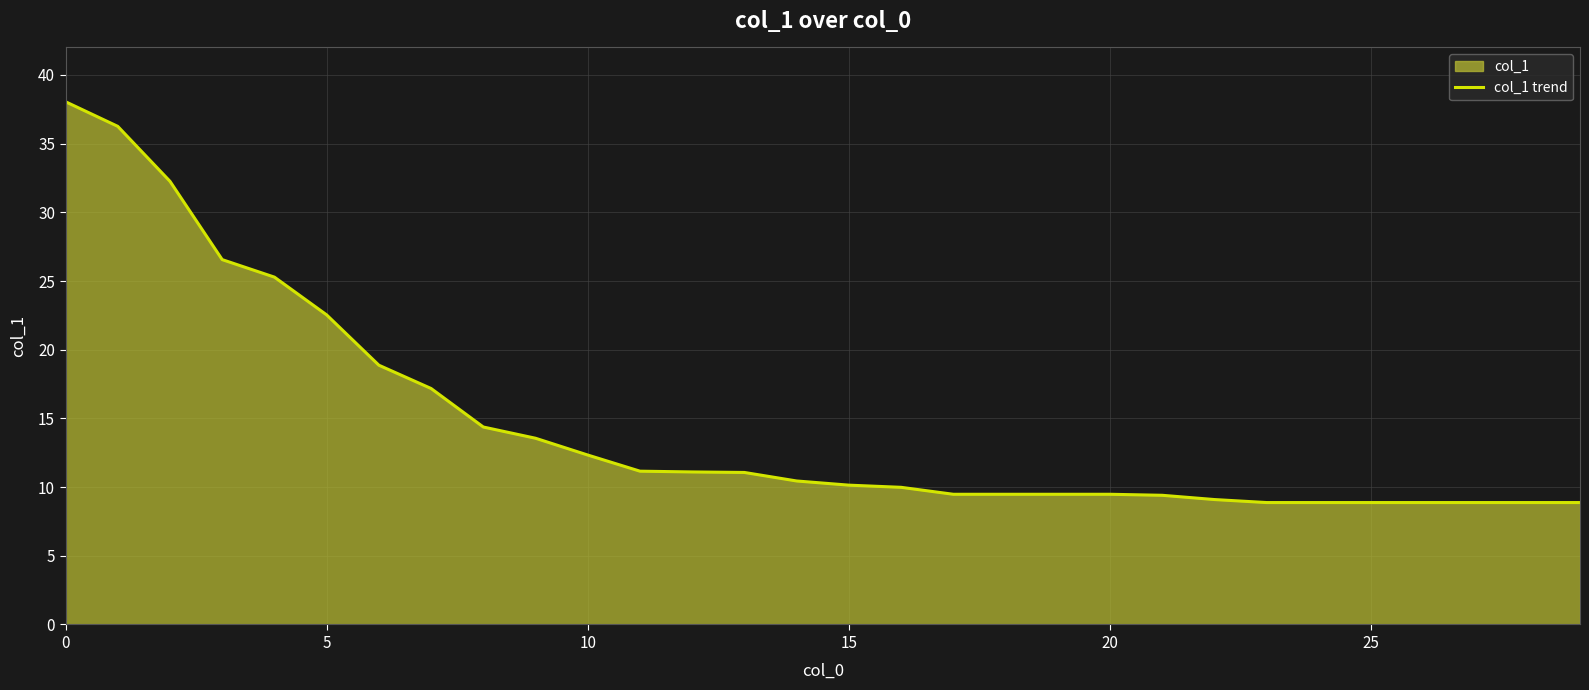

Is it true that the value at 12 is 18.0?

False